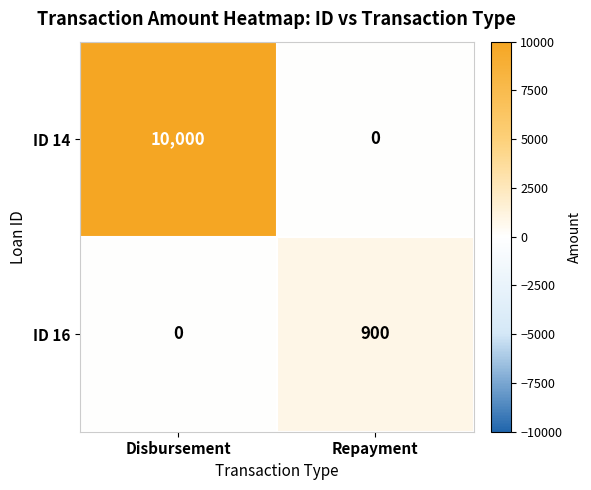

What is the sum of all ID 14 values?

10000